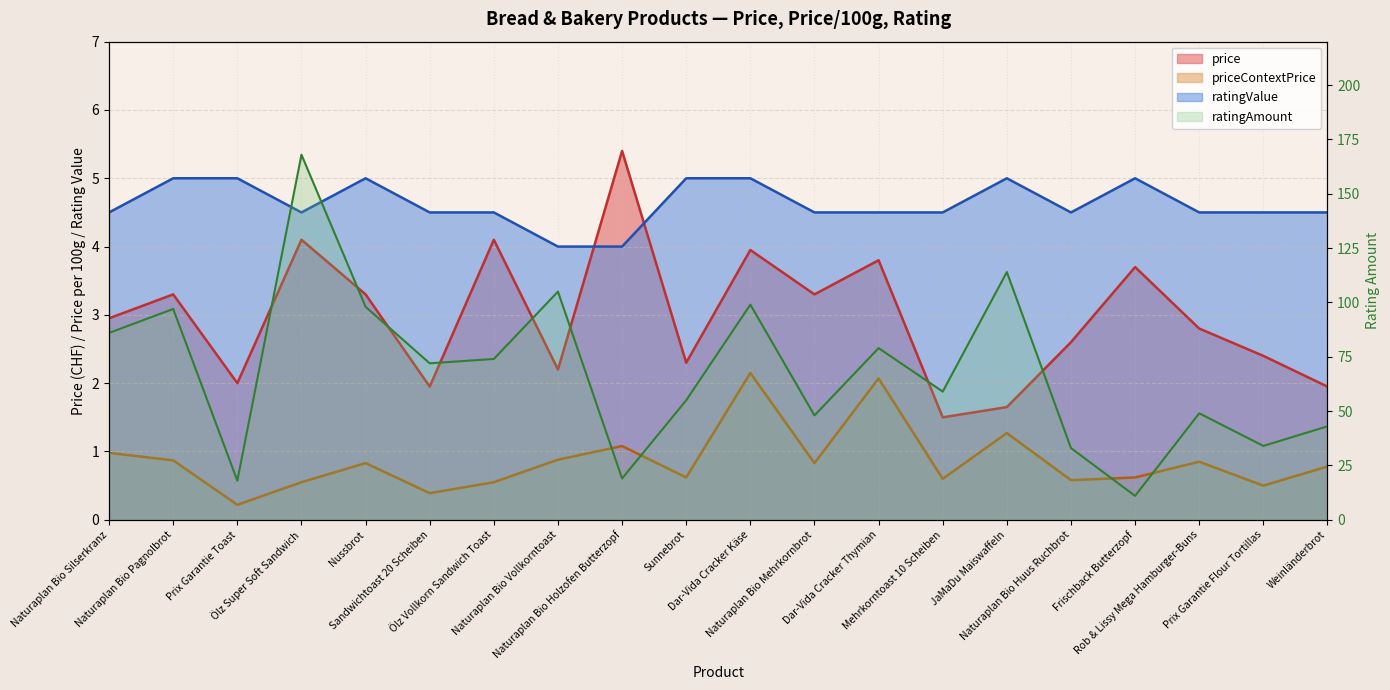

At how many categories does at least one series exceed 84?

7